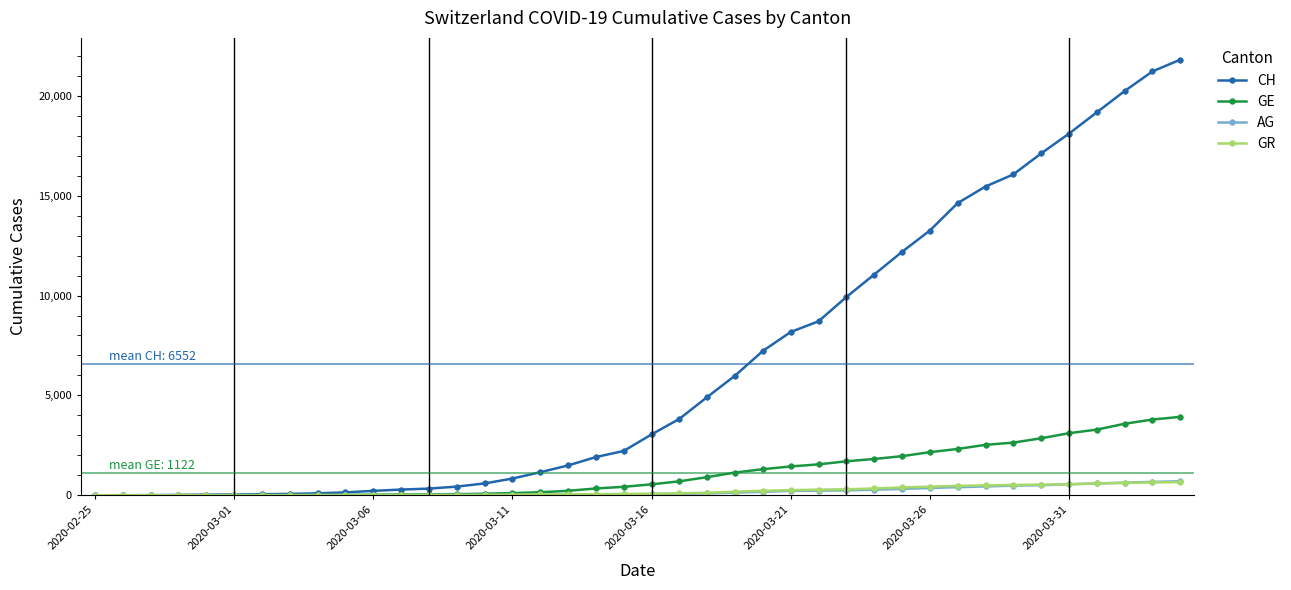

Which series has the largest total across all categories?

CH